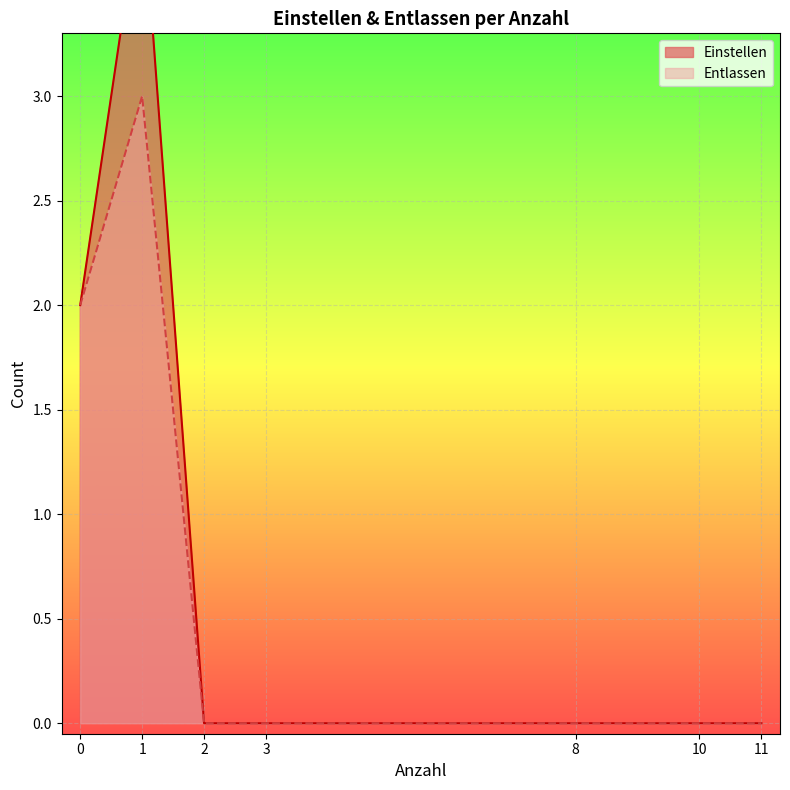

True or false: Einstellen has a value of -1 at 29.

False